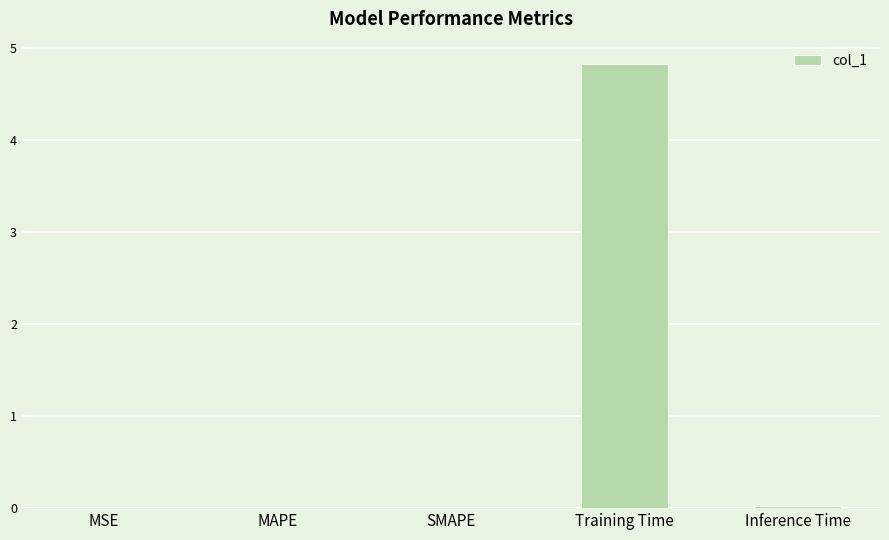

Between Inference Time and Training Time, which is larger?

Training Time